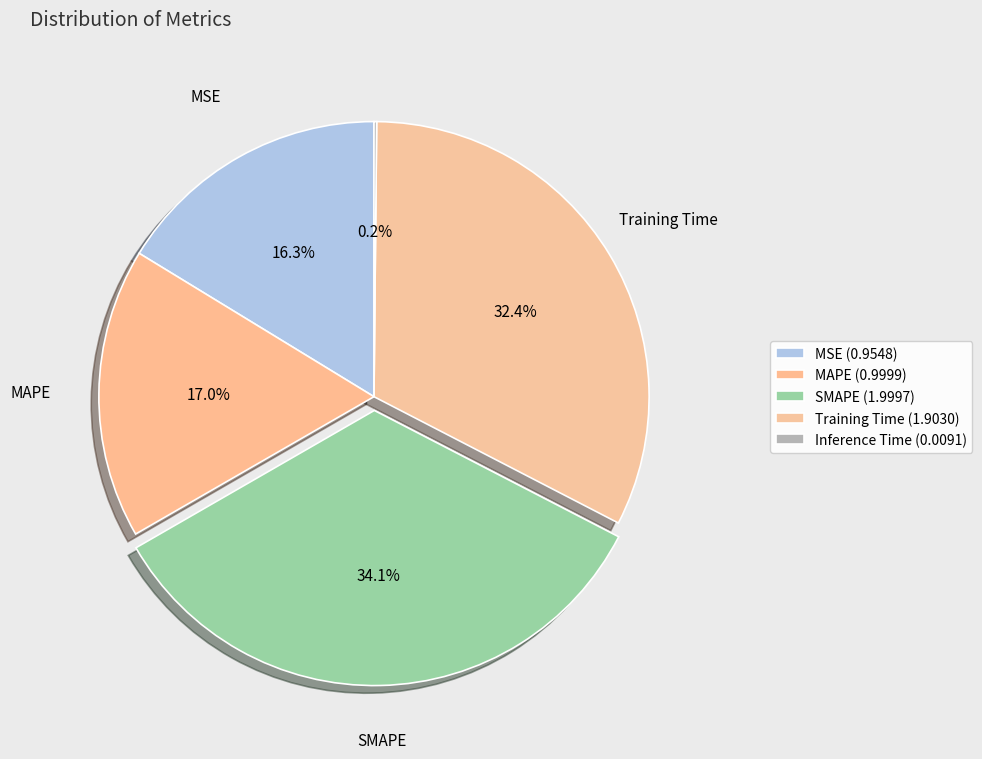

To the nearest percent, what percentage of the pie is MSE?

16%